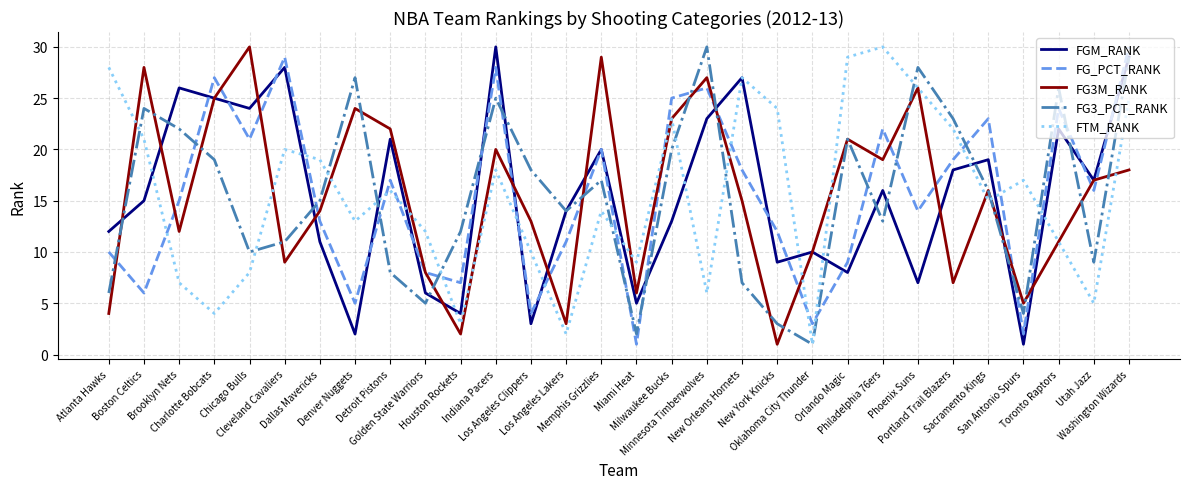

What is the greatest value displayed?

30